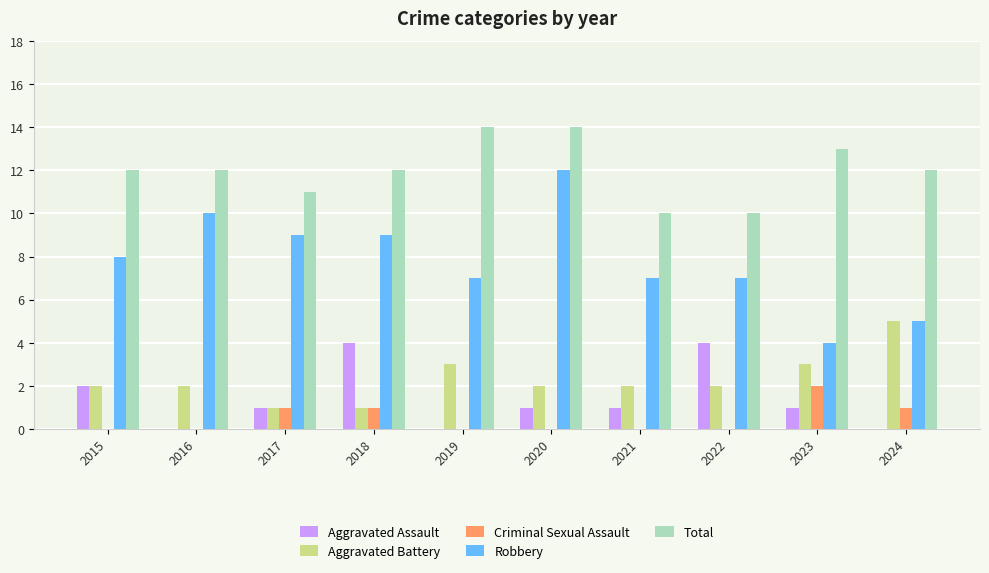

Is it true that Robbery equals 8 at 2024?

False